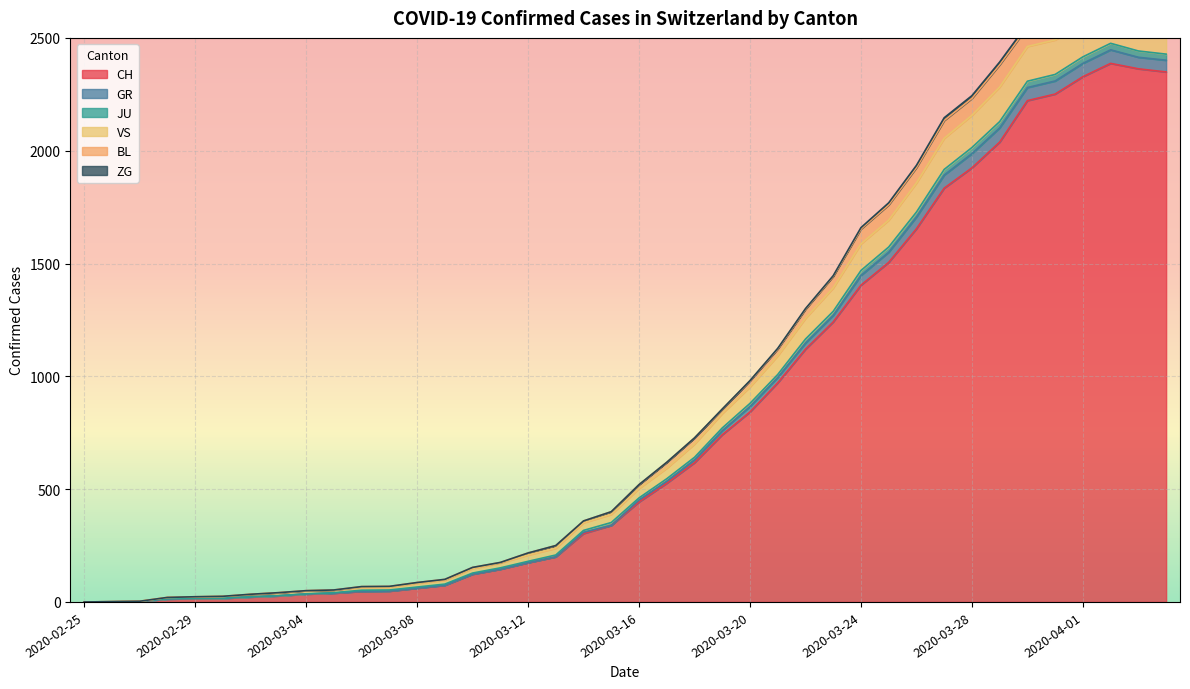

Where is the first local maximum for GR?

2020-04-02